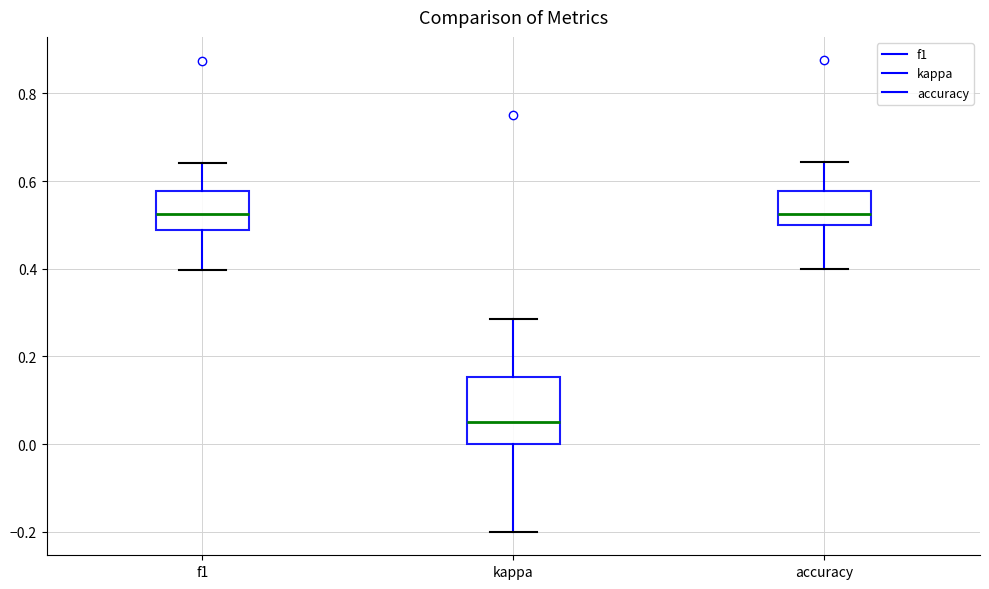

Which box's median line is the lowest?

kappa